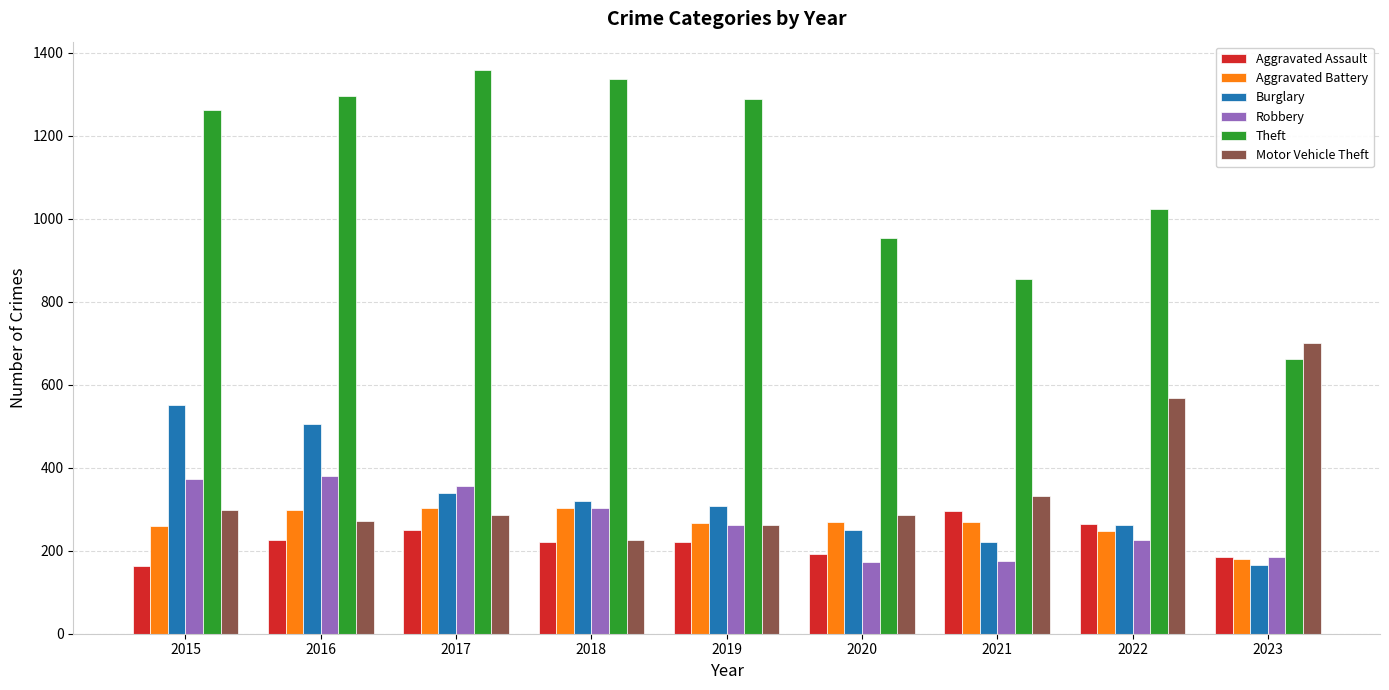

The Aggravated Battery series shows 51 at 2023. True or false?

False